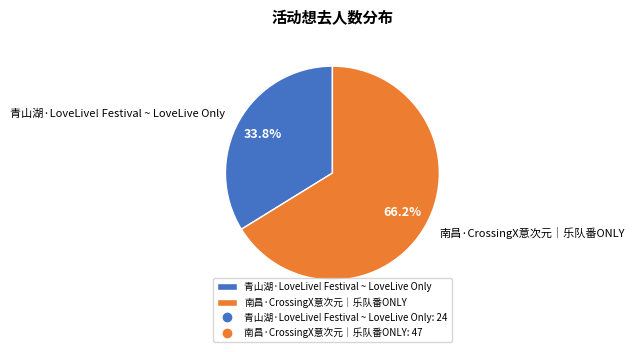

The 南昌·CrossingX意次元｜乐队番ONLY slice represents 53% of the pie. True or false?

False